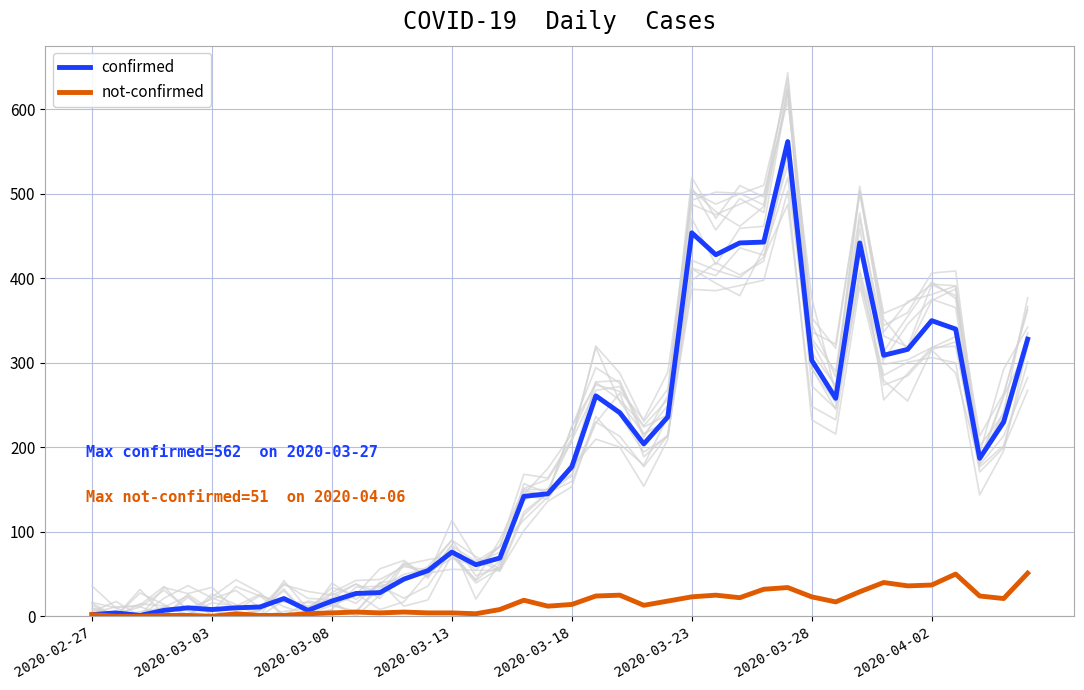

What is the approximate value of confirmed at 21, to the nearest 50?

250